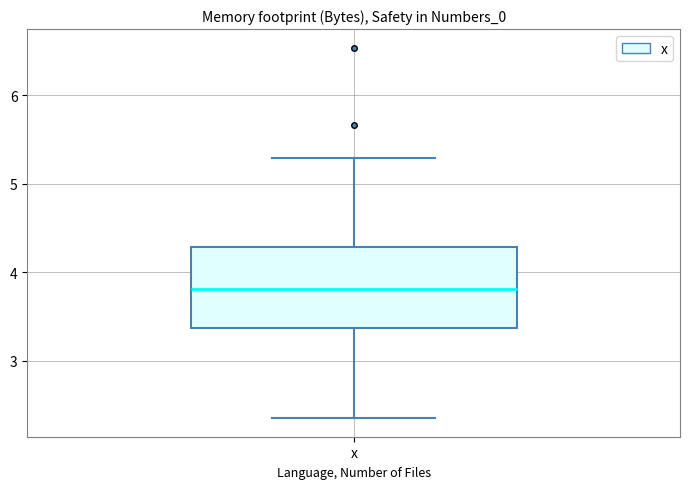

Where is the upper edge of the box for x on the y-axis? The values are not printed on the chart, so give them approximately, as read against the axis.

4.3